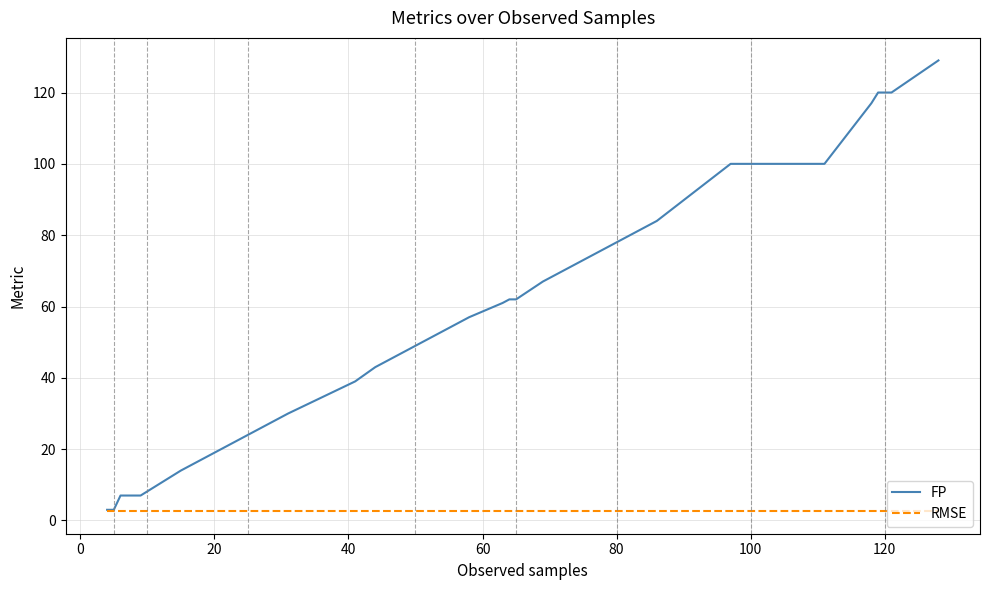

What is the lowest value of the FP series?

3.0